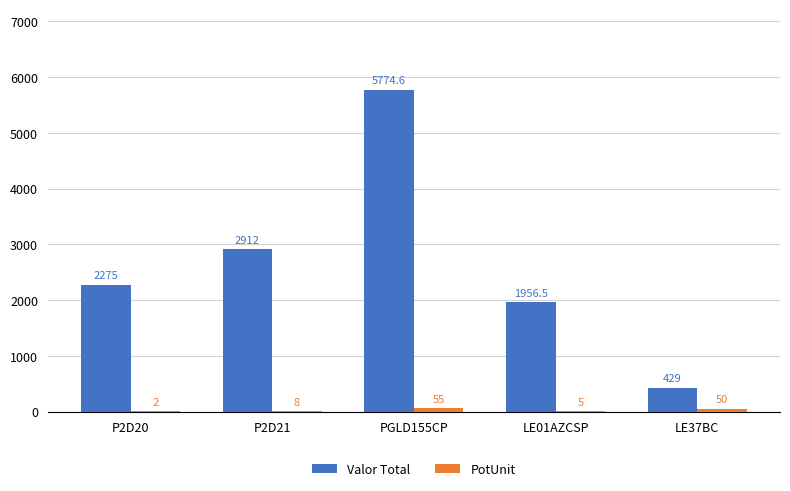

Are the bars horizontal?

No